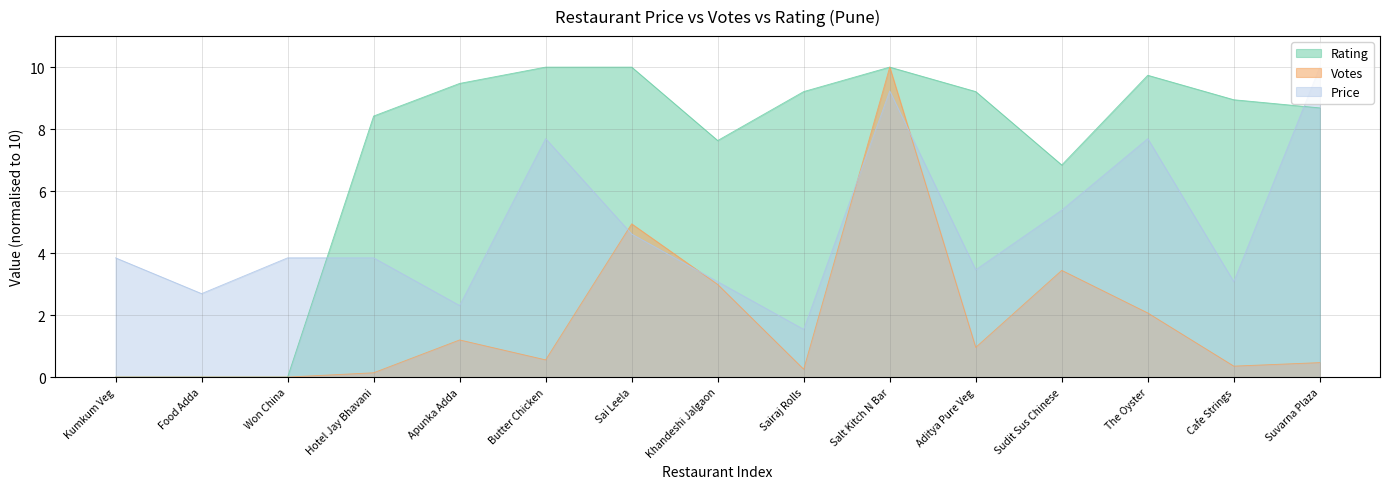

What is the sum of all Votes values?

27.4